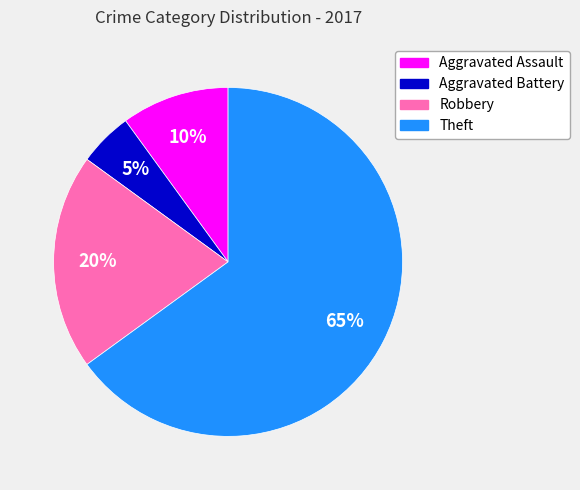

Is the sum of Robbery and Aggravated Battery greater than half?

No